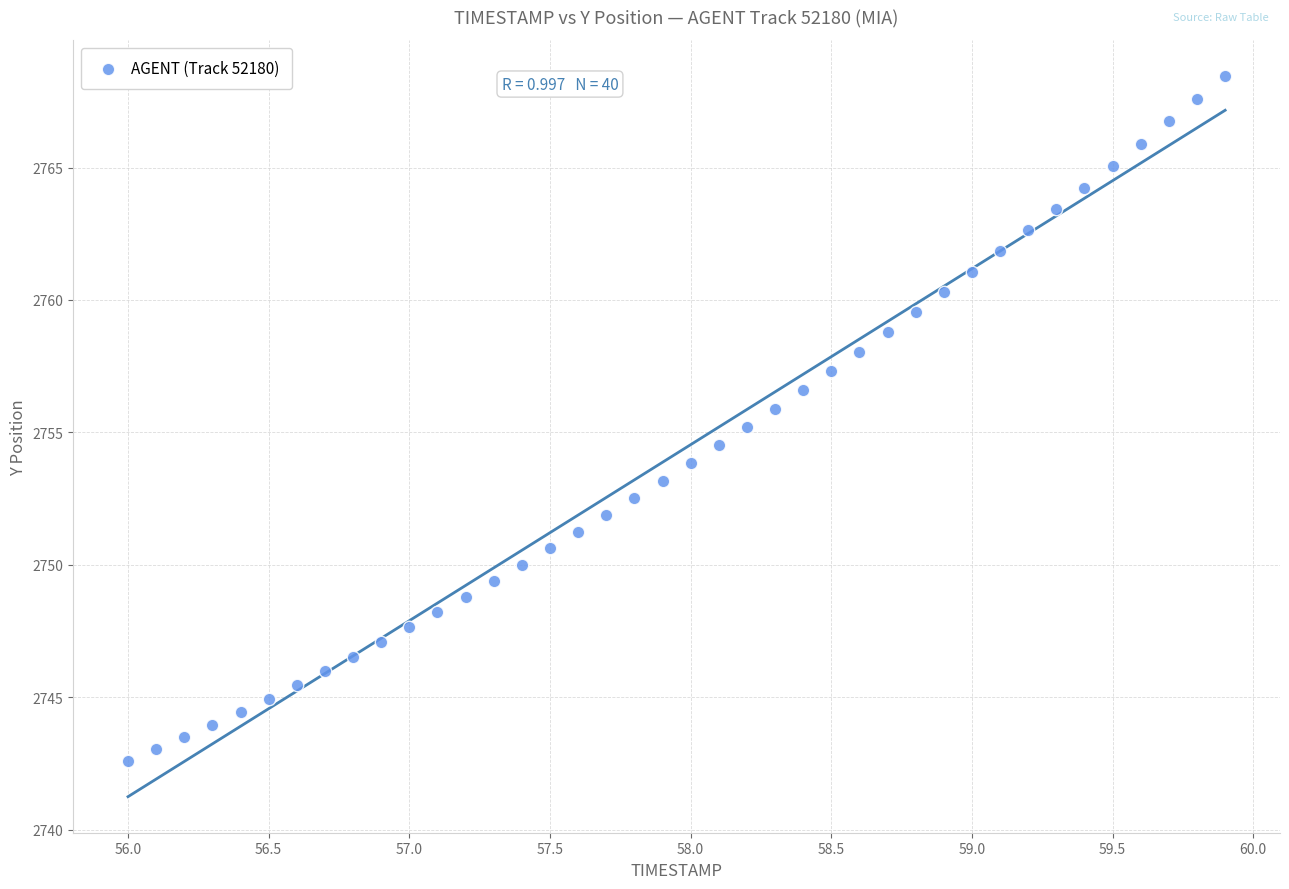

What is the range of X values (max minus min)?

3.9